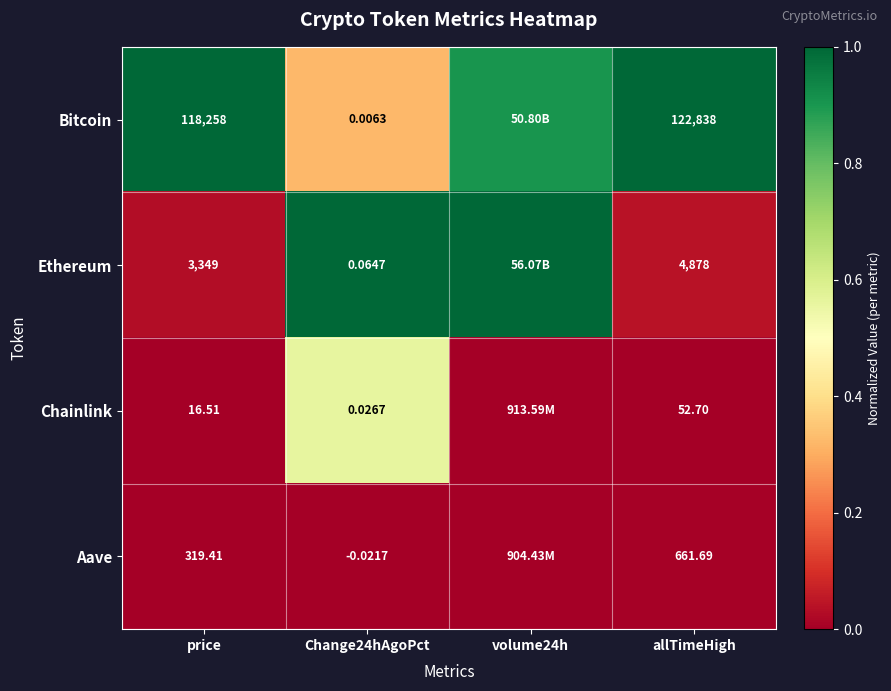

Is the value of Chainlink at price greater than the value of Bitcoin at allTimeHigh?

No